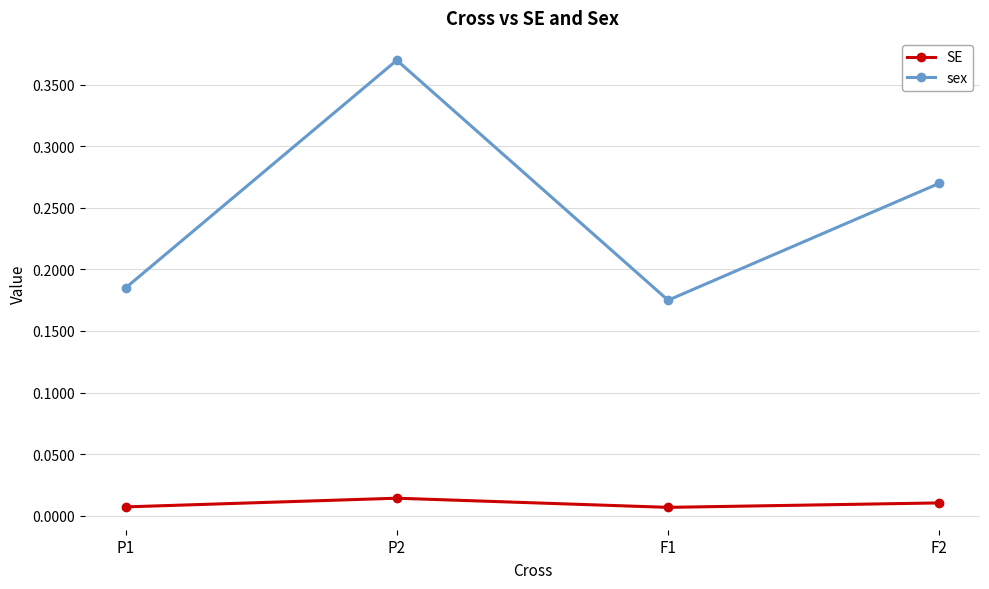

Which series has the largest total across all categories?

sex